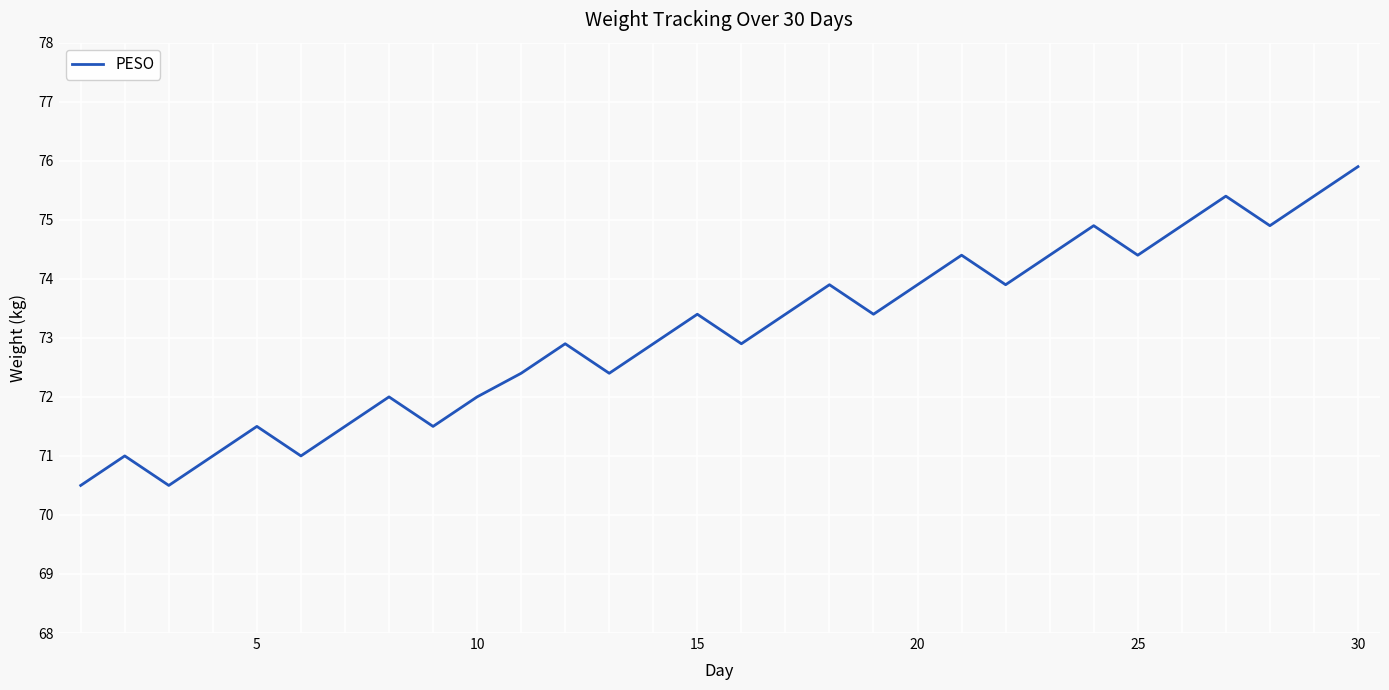

What is the difference between the maximum and minimum values?

5.4